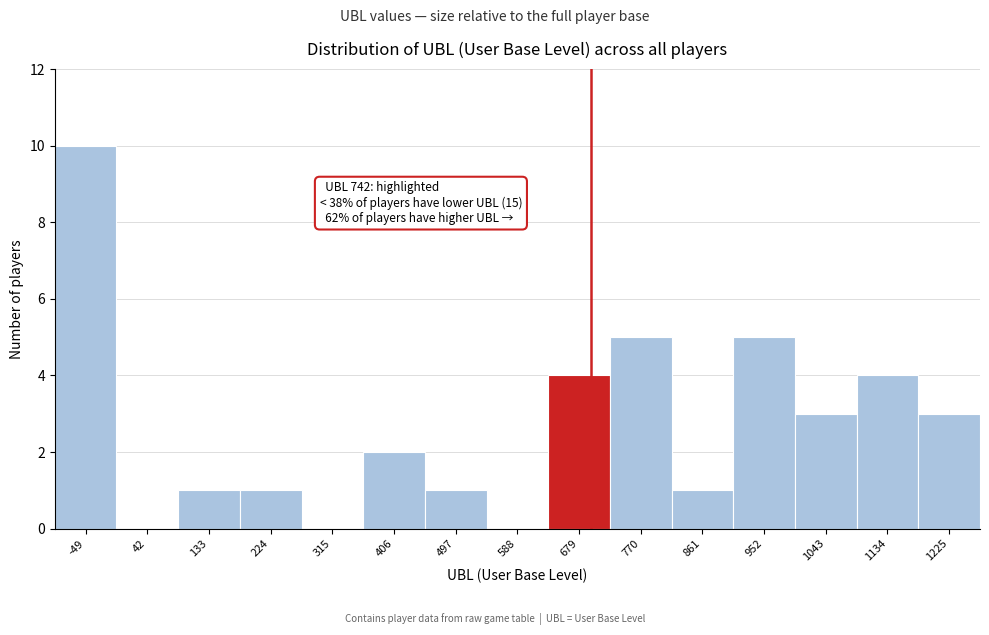

Reading left to right, list all the values displayed in this chart.

-49=10	42=0	133=1	224=1	315=0	406=2	497=1	588=0	679=4	770=5	861=1	952=5	1043=3	1134=4	1225=3